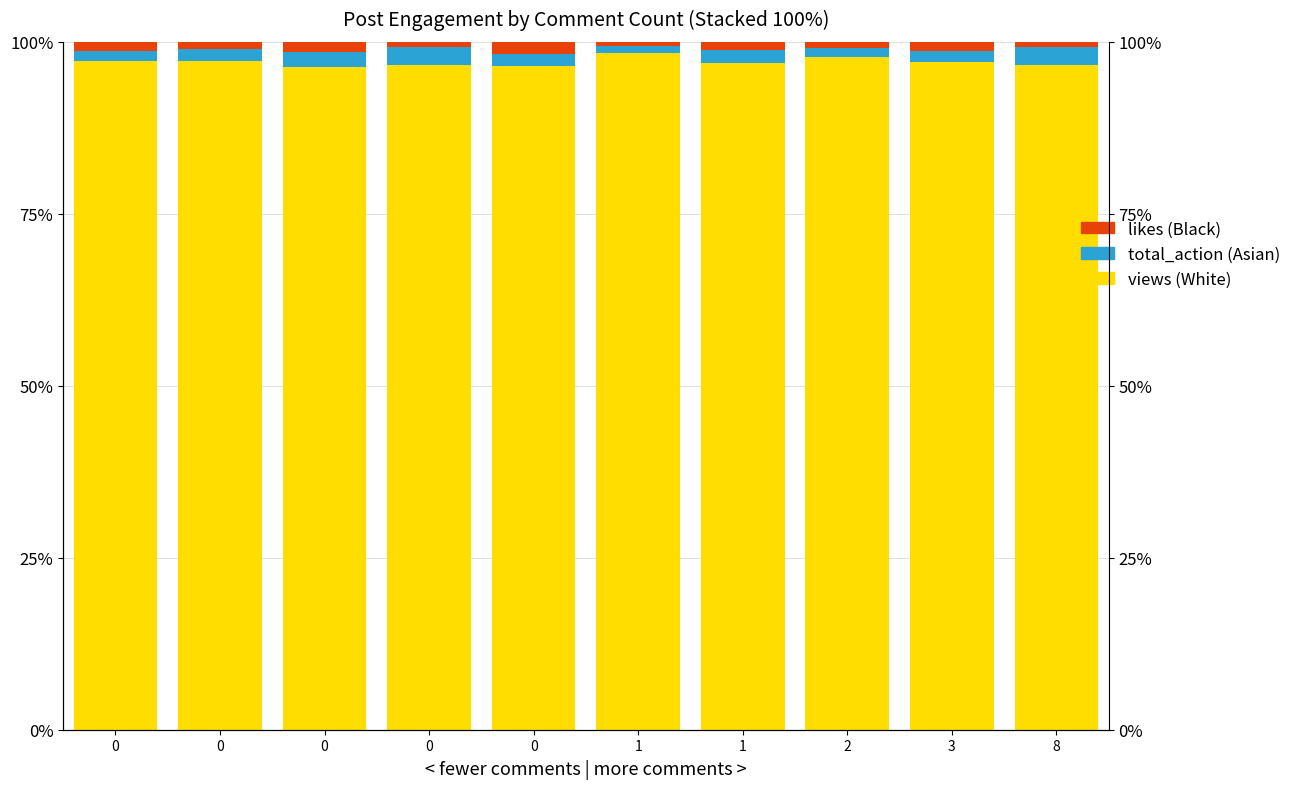

Is it true that total_action (Asian) equals 0.9 at 0?

False